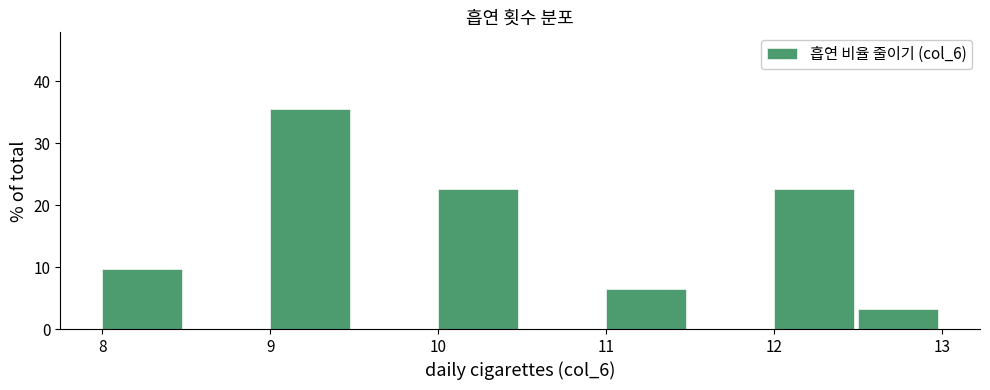

Over which range of the x-axis is the bar tallest?

9.0 to 9.5